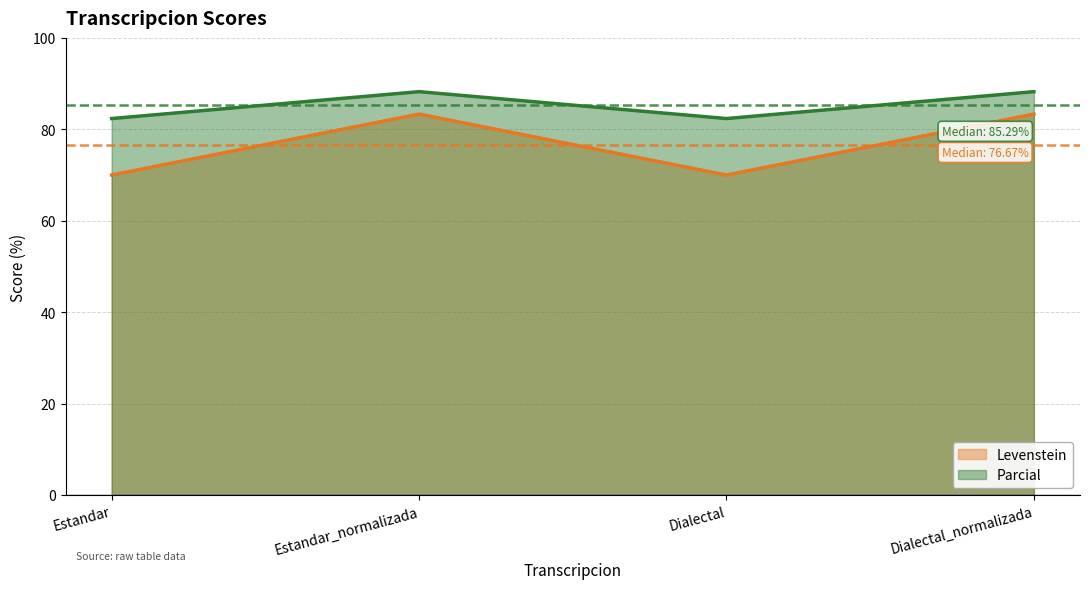

List the series in order of their overall mean, highest first.

Parcial, Levenstein